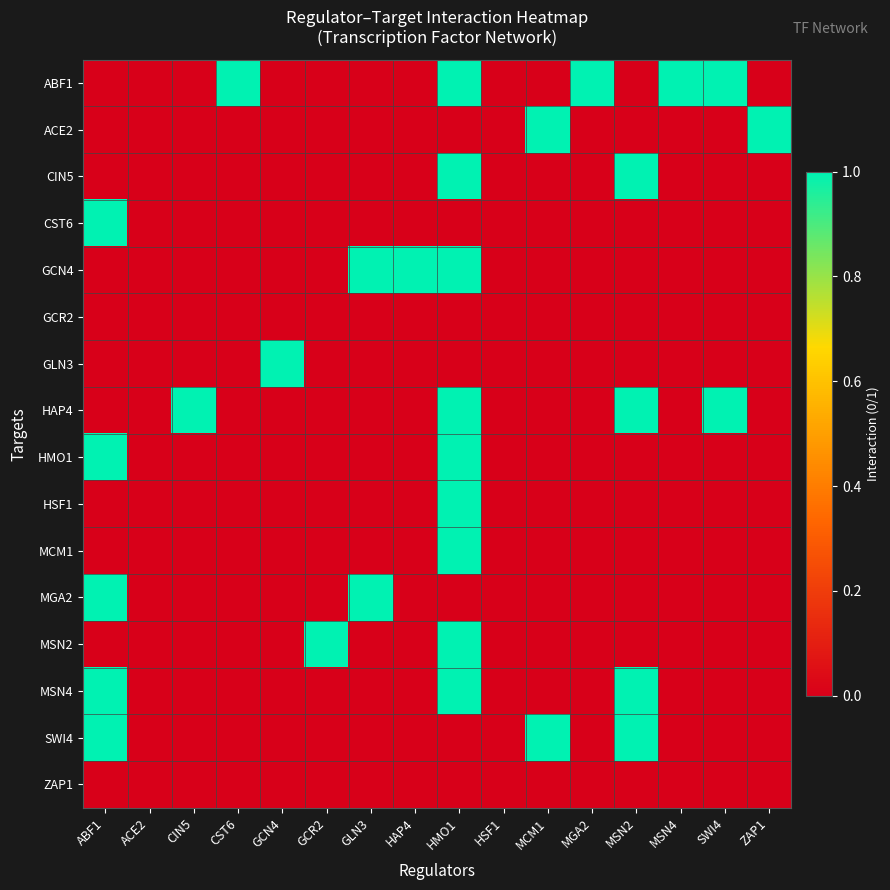

How many data points does each series have?

16